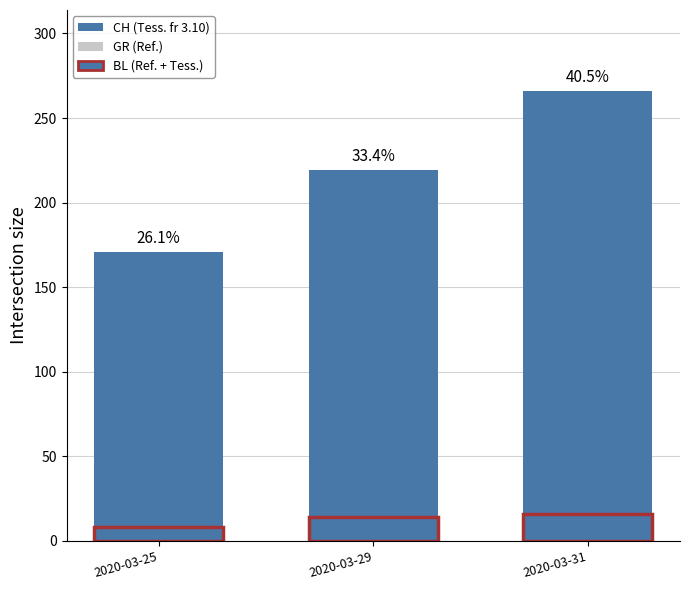

Which has a higher value, 2020-03-25 or 2020-03-31?

2020-03-31